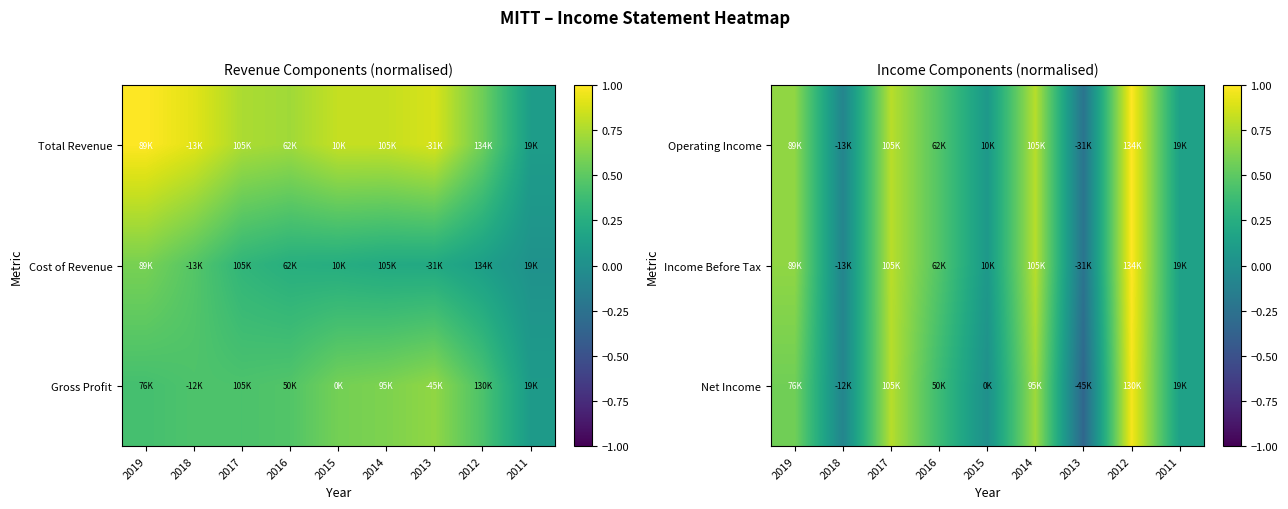

The value of Operating Income at 2018 is -0.1. True or false?

True